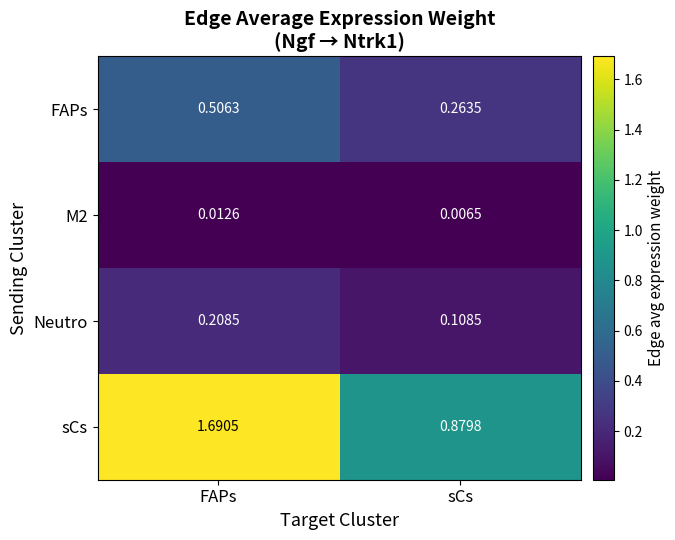

What is the total value across all series at sCs?

1.3